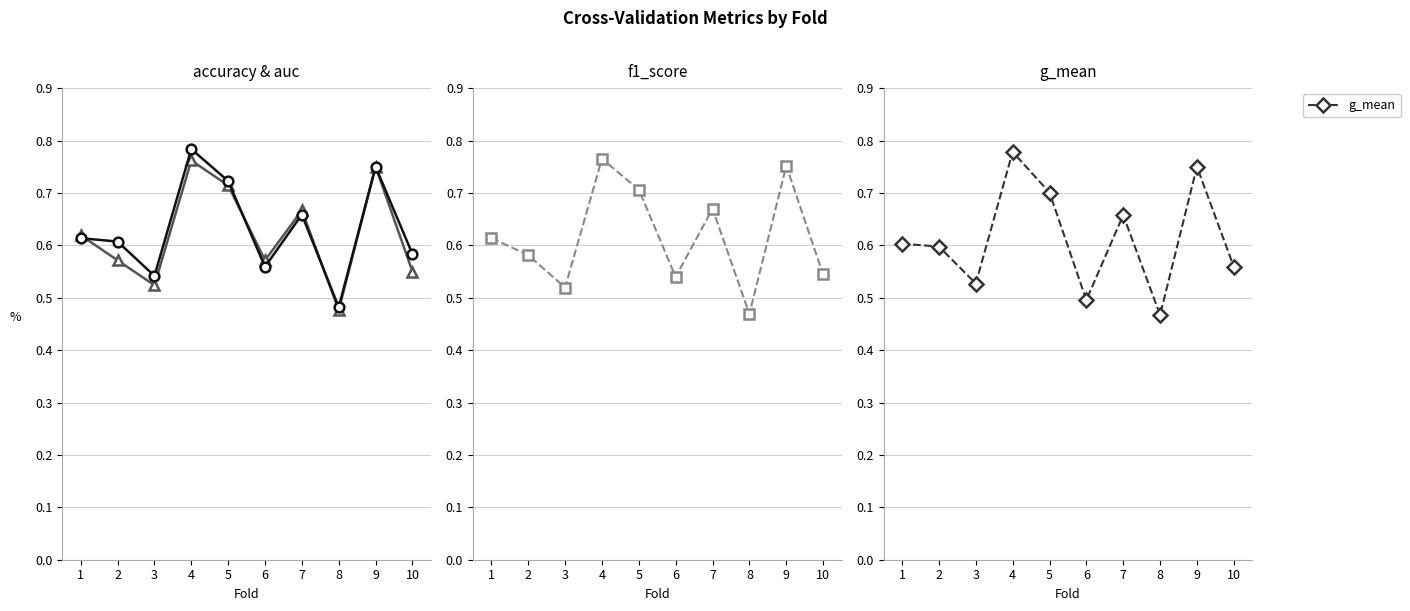

At how many categories does at least one series exceed 0?

10